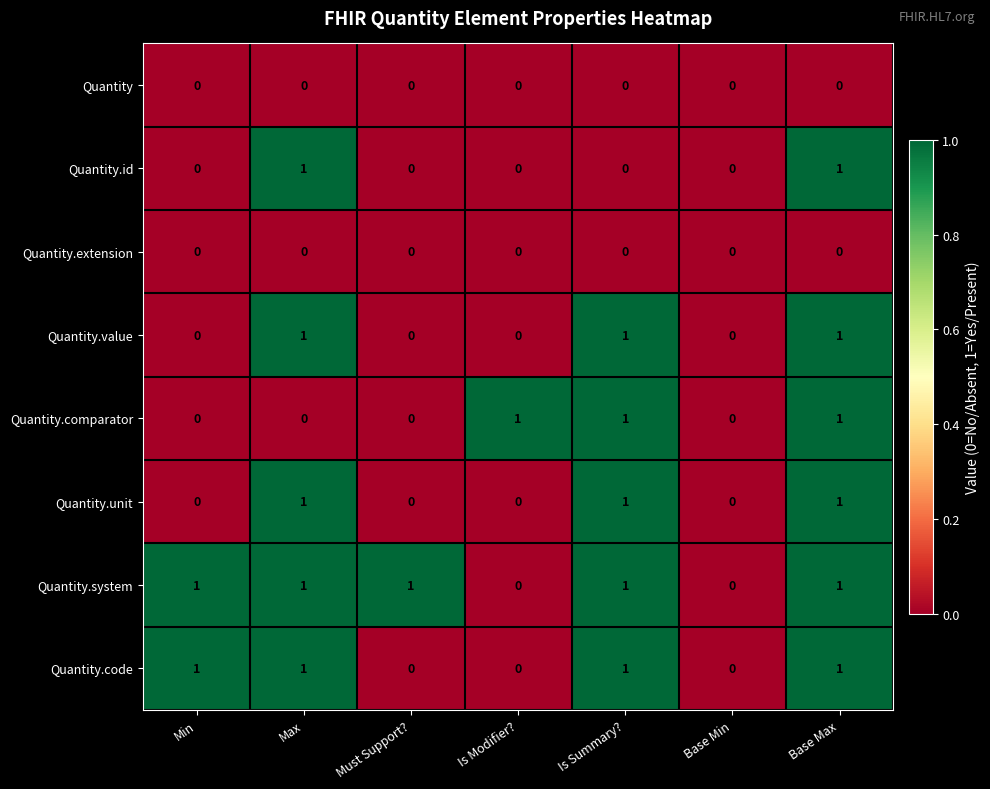

How many positive values does the Quantity.value series have?

3